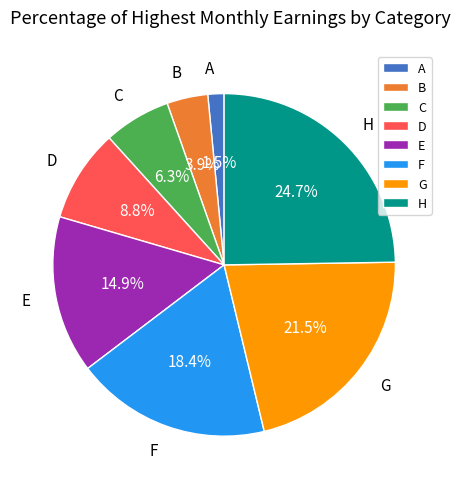

What percentage do G and E together represent?

36.4%